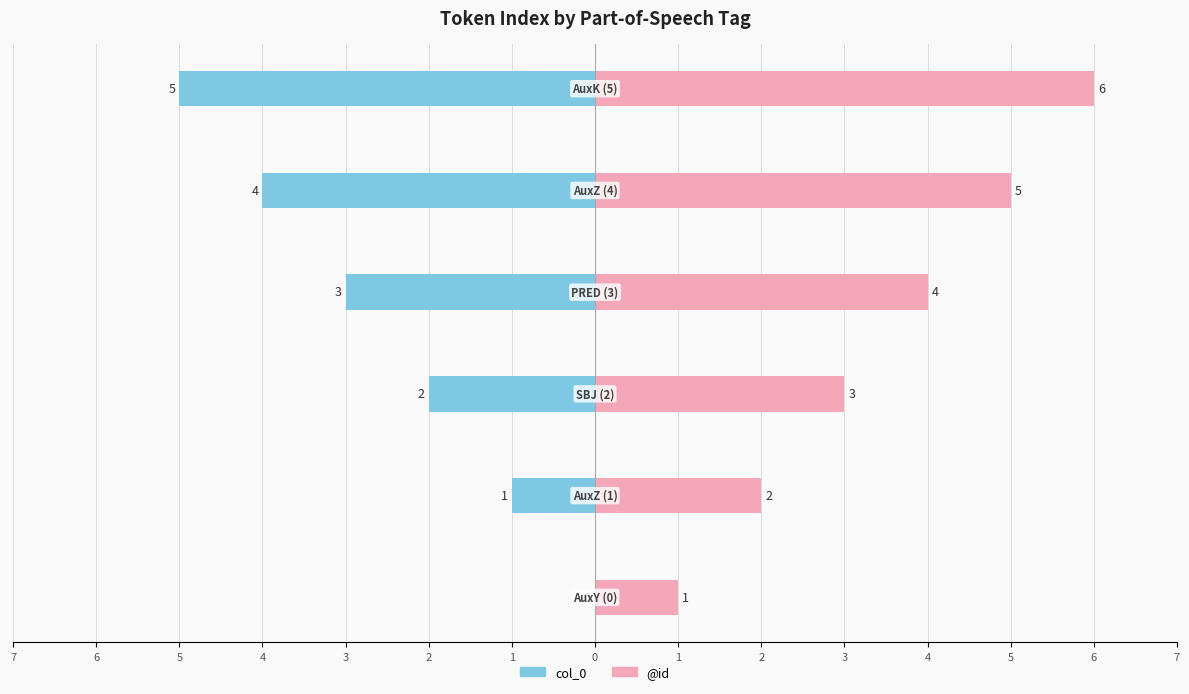

Rank the series at 3 from highest to lowest value.

@id, col_0